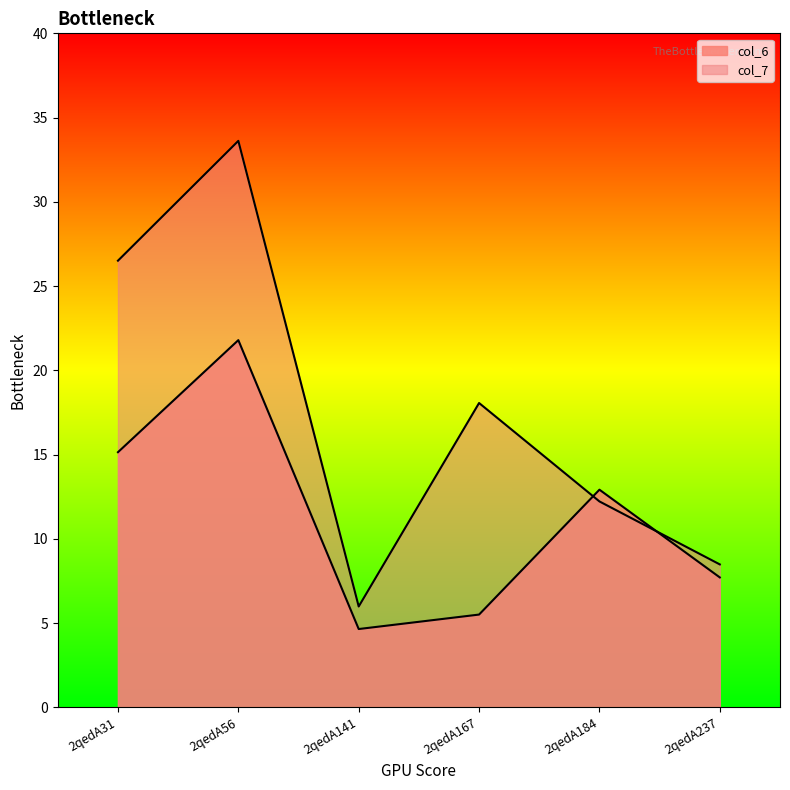

Where is col_6 nearest to the value 13?

2qedA184